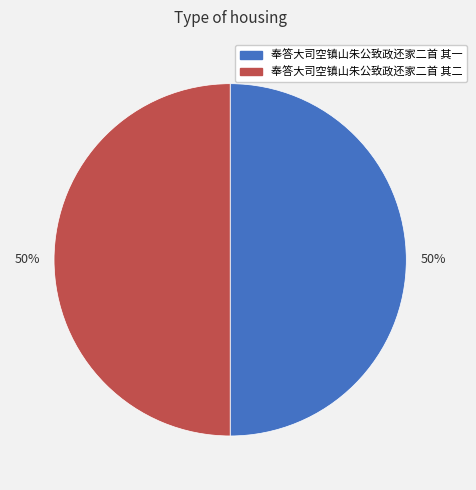

To the nearest percent, what is the average slice percentage?

50%